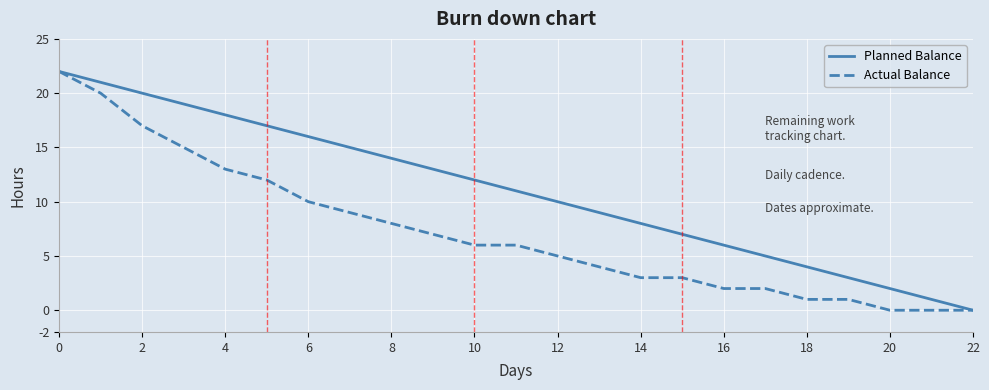

List the series in order of their overall mean, highest first.

Planned Balance, Actual Balance